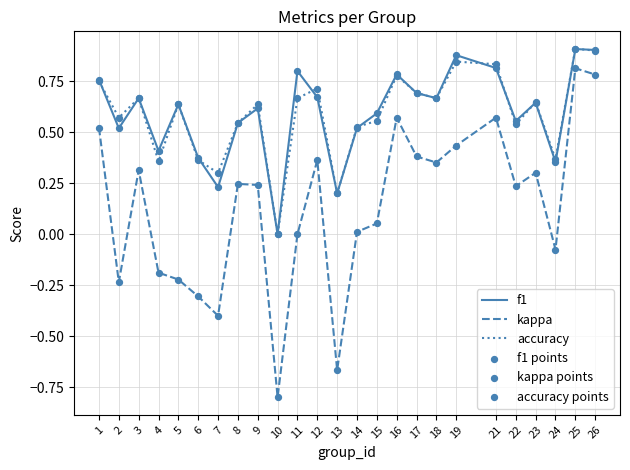

What is the total value across all series at 15?

1.2